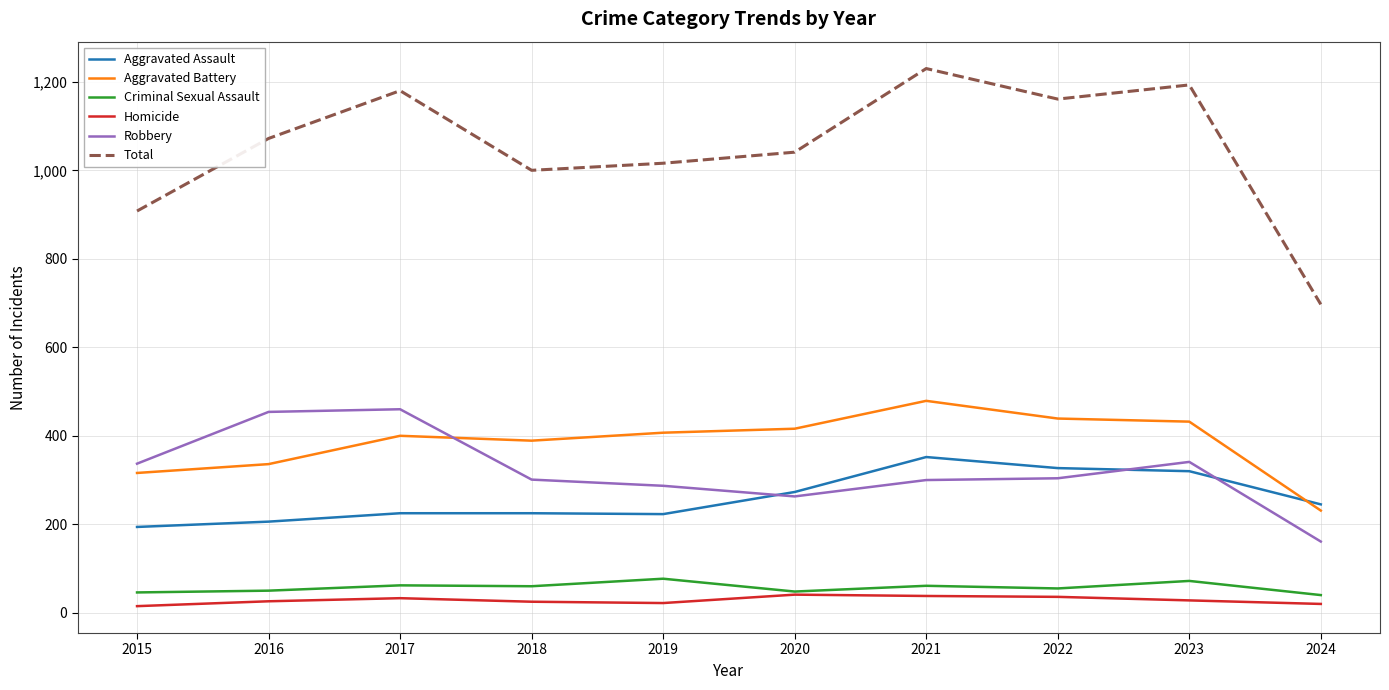

True or false: Criminal Sexual Assault and Aggravated Assault cross at least once.

False